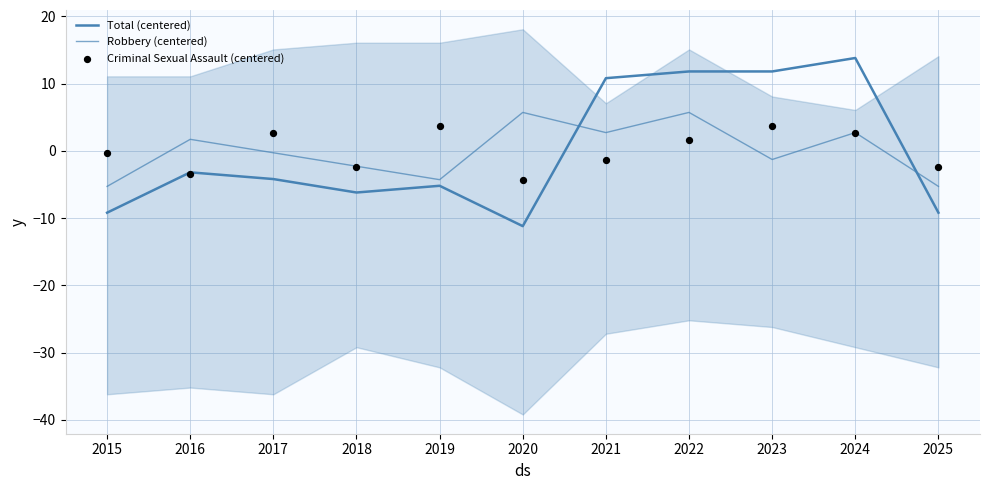

Which series has the largest total across all categories?

Total (centered)